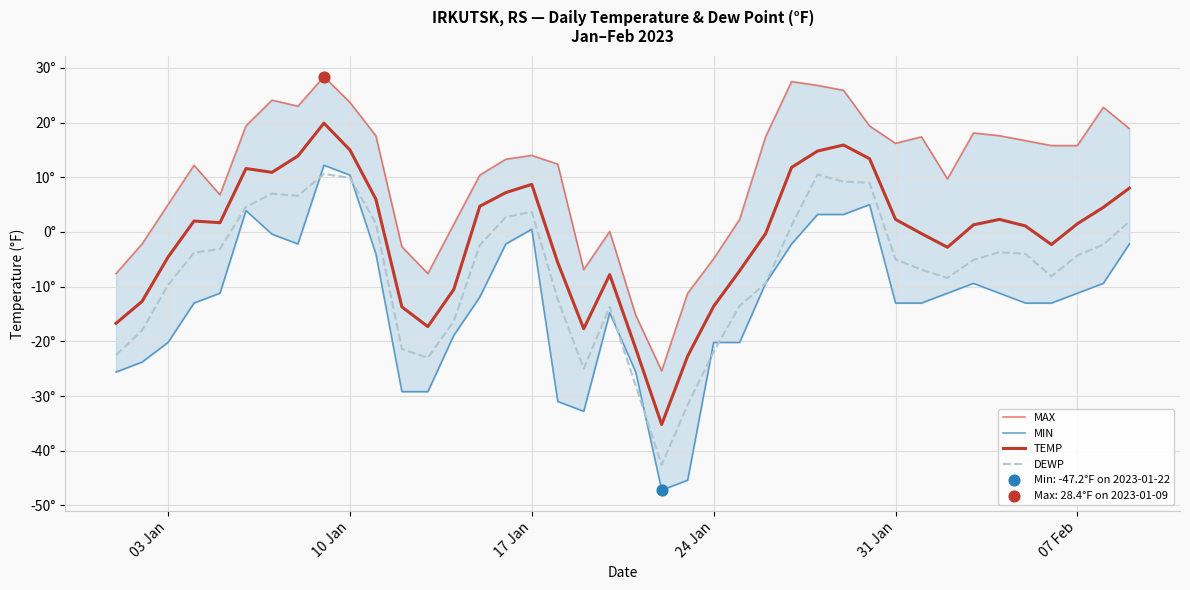

Which series has the largest Y range (max minus min)?

MIN